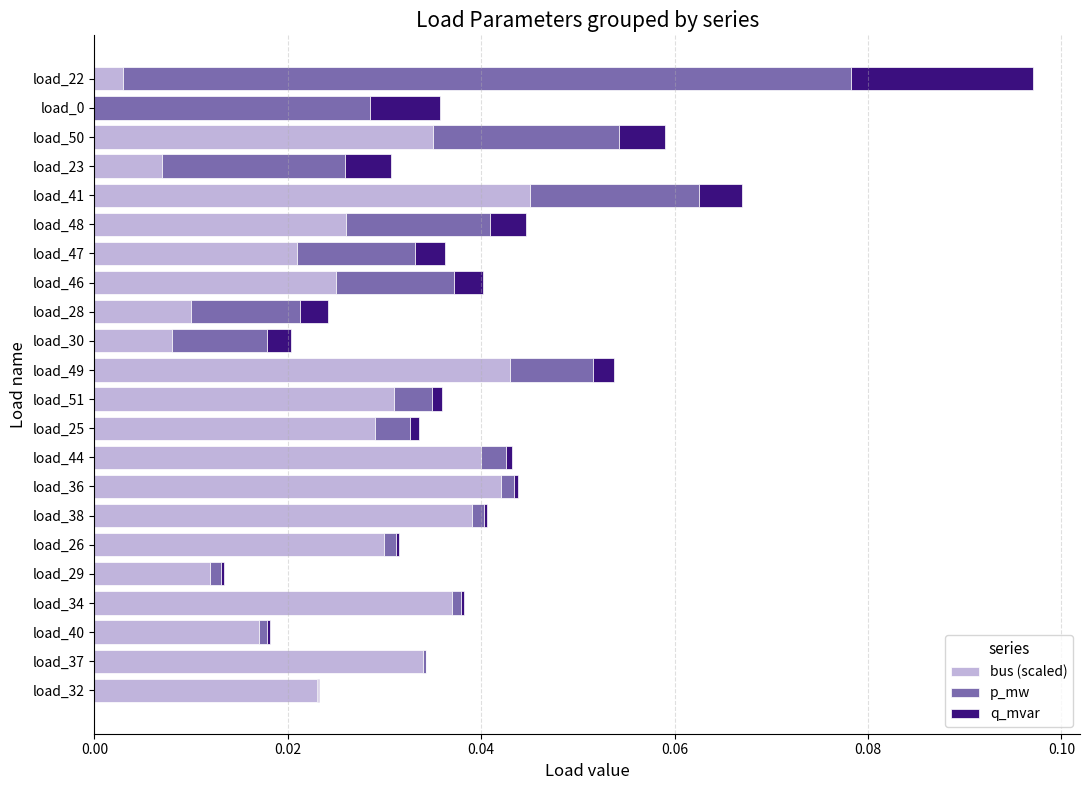

At which category is the sum across all series the highest?

load_22